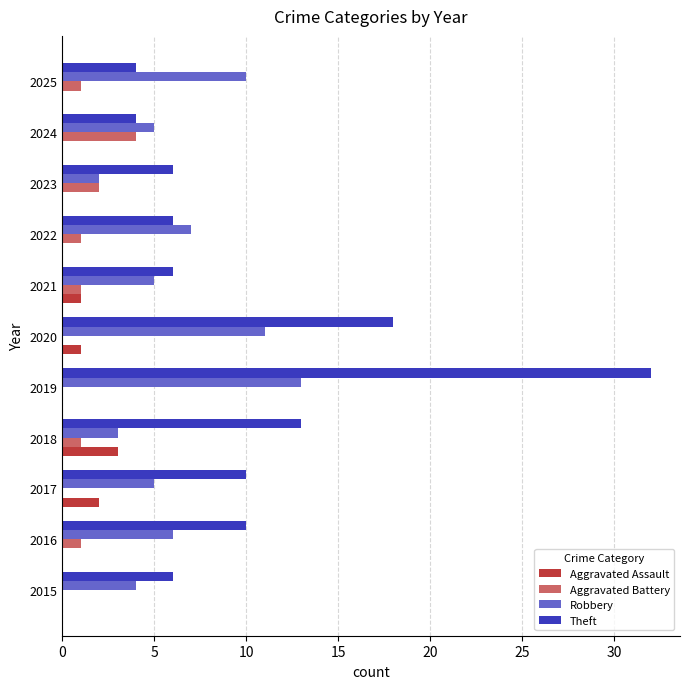

Which series has the largest range (max minus min)?

Theft